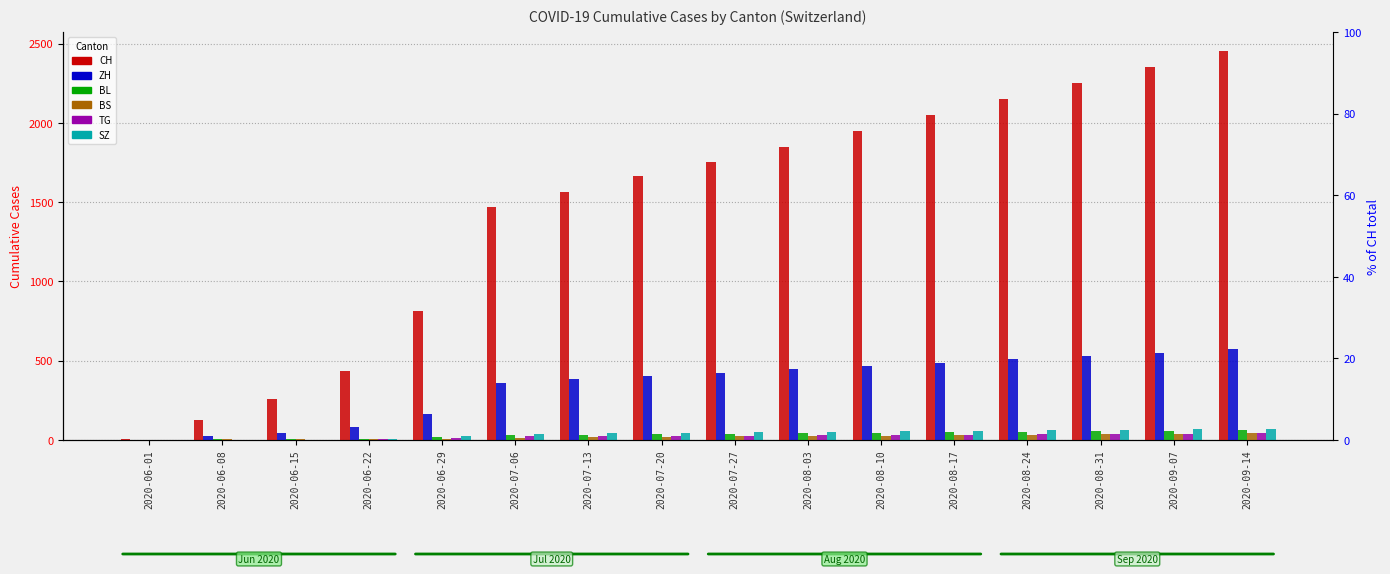

Are the bars horizontal?

No